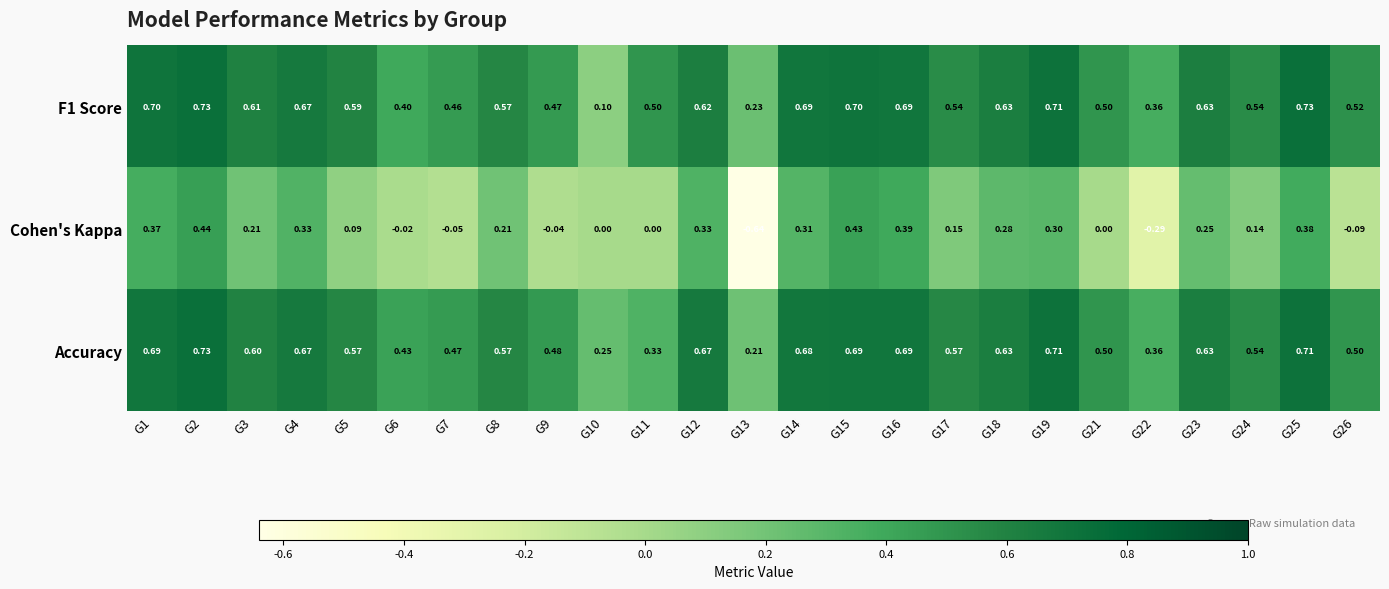

Which series changed the most between G11 and G21?

Accuracy